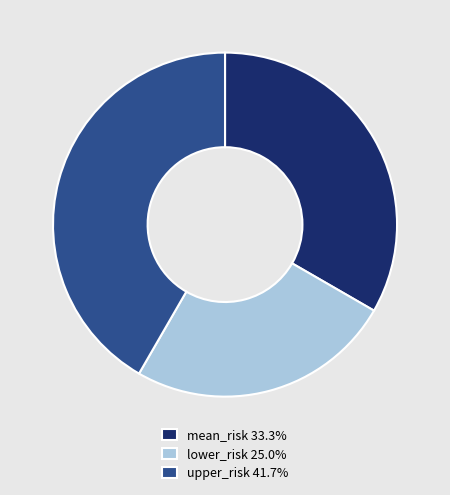

How many segments does this pie chart have?

3